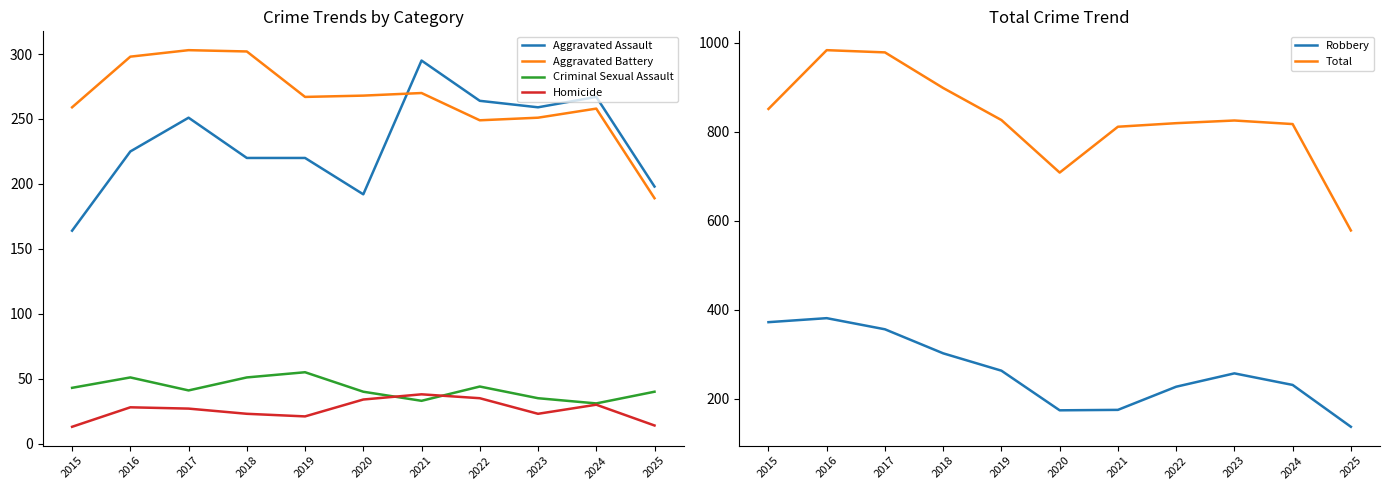

Which has a higher value, 2023 or 2017?

2023